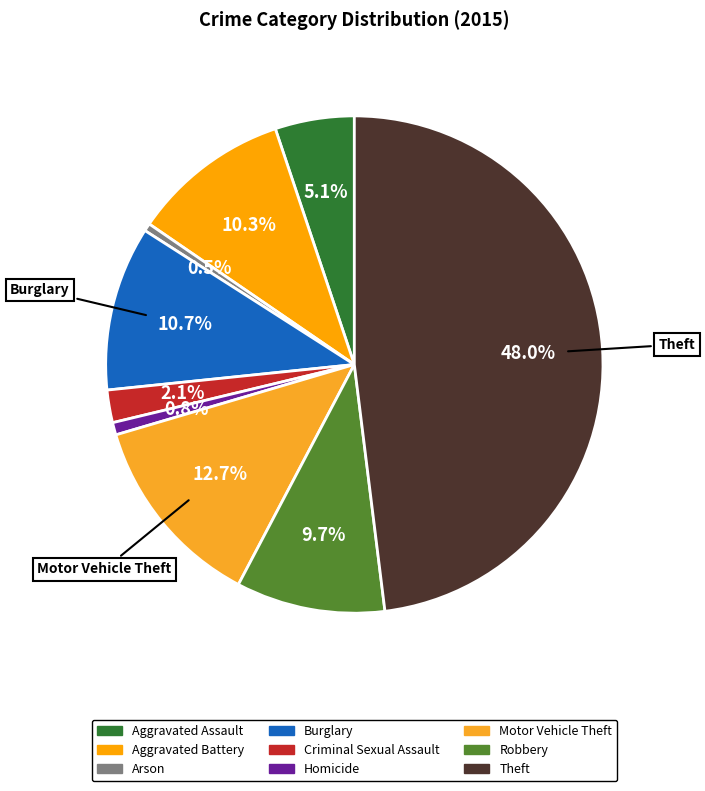

Do Homicide and Motor Vehicle Theft together represent more than half of the pie?

No